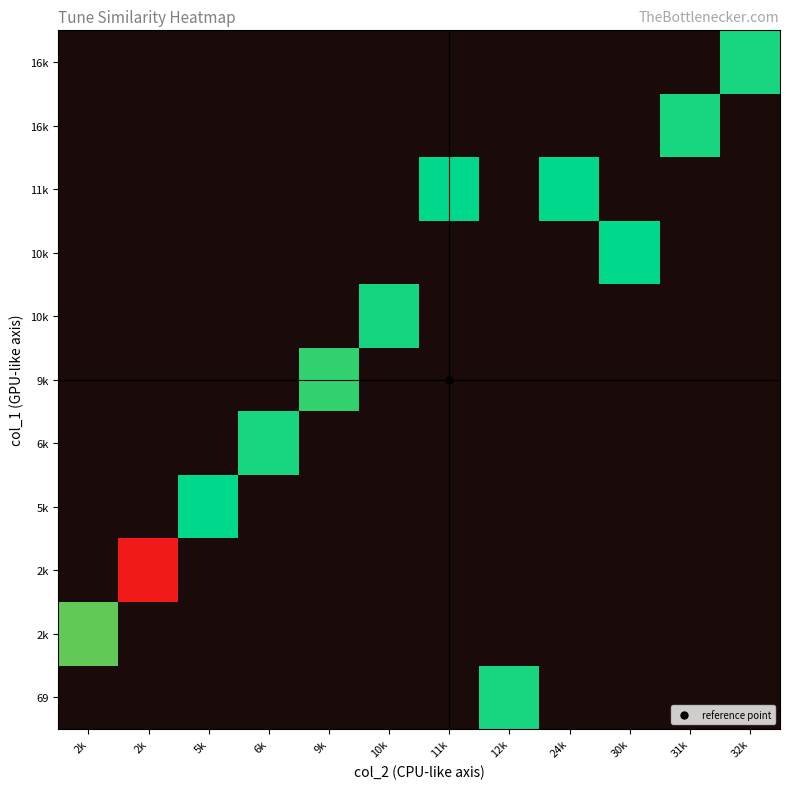

At which category does the chart reach its minimum across all series?

2k